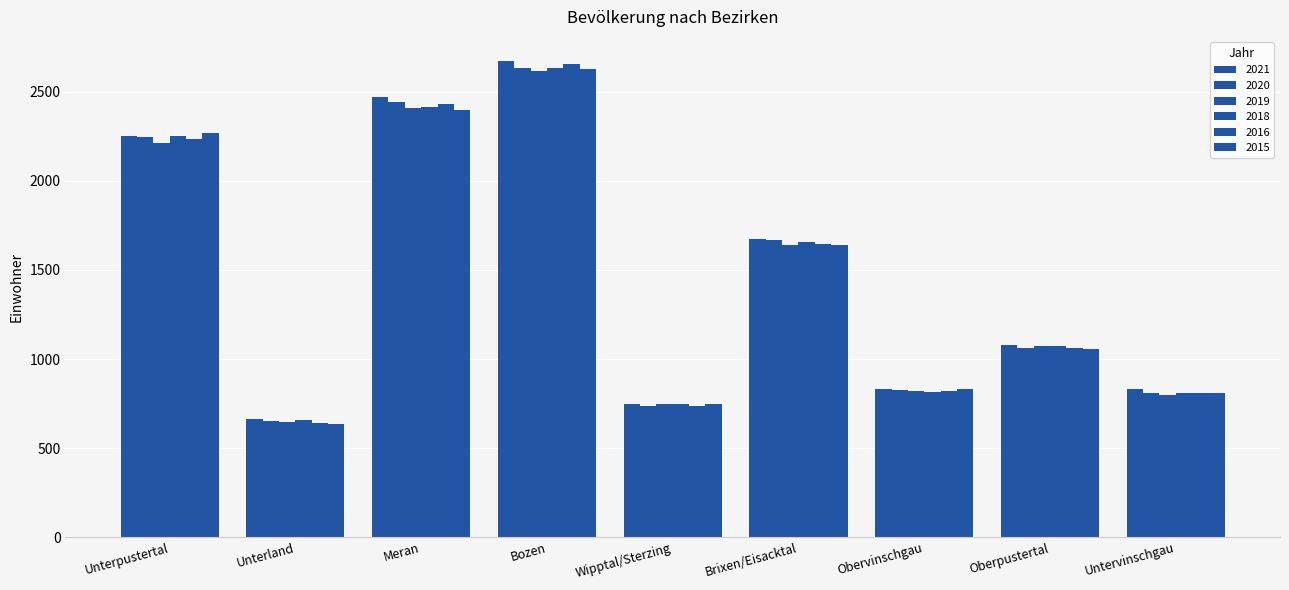

What position from the right is Oberpustertal?

2